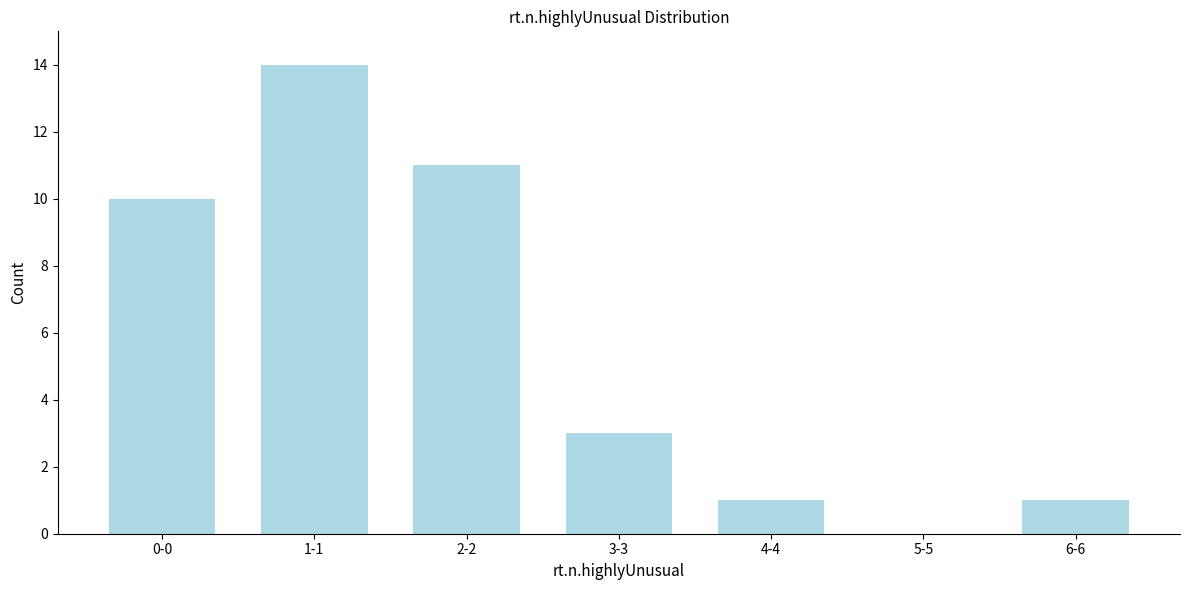

Reading right to left, extract all data points from this chart.

6-6=1	5-5=0	4-4=1	3-3=3	2-2=11	1-1=14	0-0=10